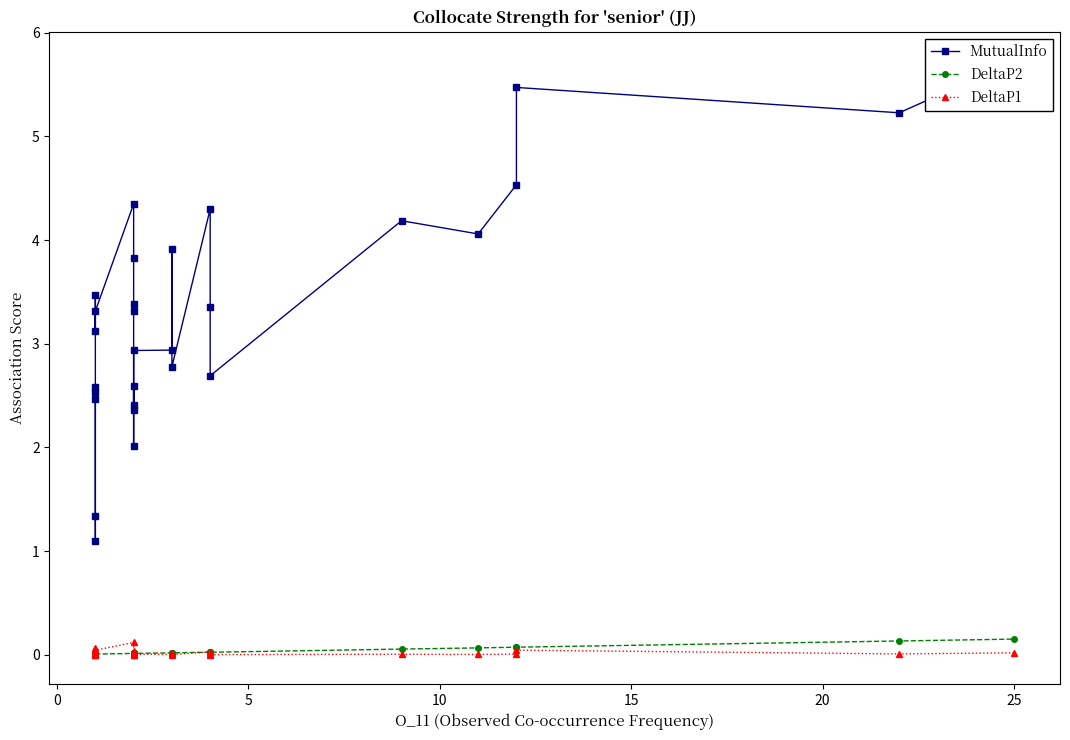

True or false: MutualInfo and DeltaP2 cross at least once.

False